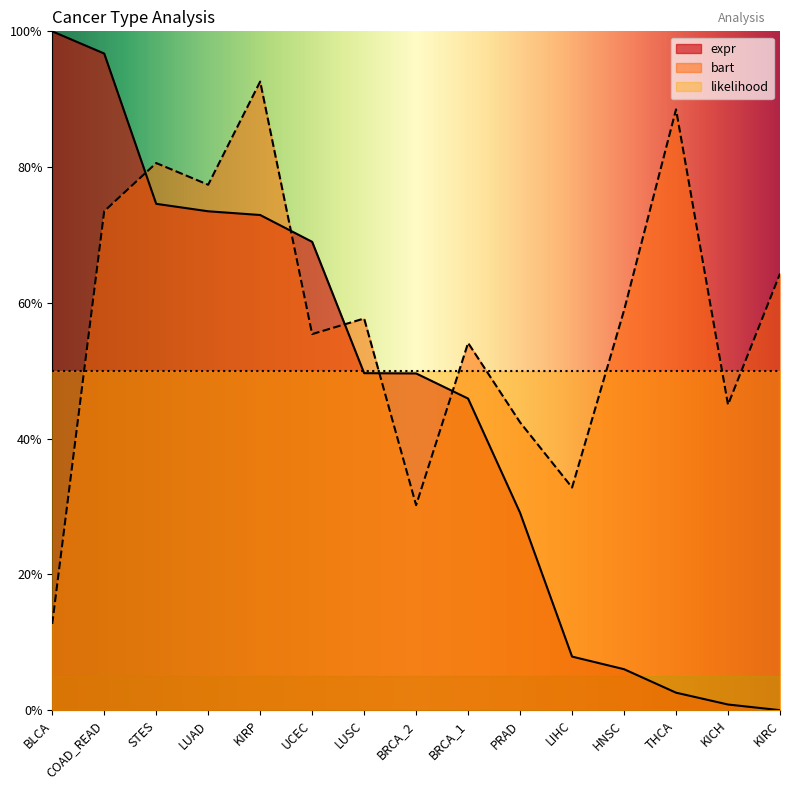

Reading left to right, transcribe all the data shown in this chart.

bart: 0.1	0.7	0.8	0.8	0.9	0.6	0.6	0.3	0.5	0.4	0.3	0.6	0.9	0.5	0.6
expr: 1.0	1.0	0.7	0.7	0.7	0.7	0.5	0.5	0.5	0.3	0.1	0.1	0.0	0.0	0.0